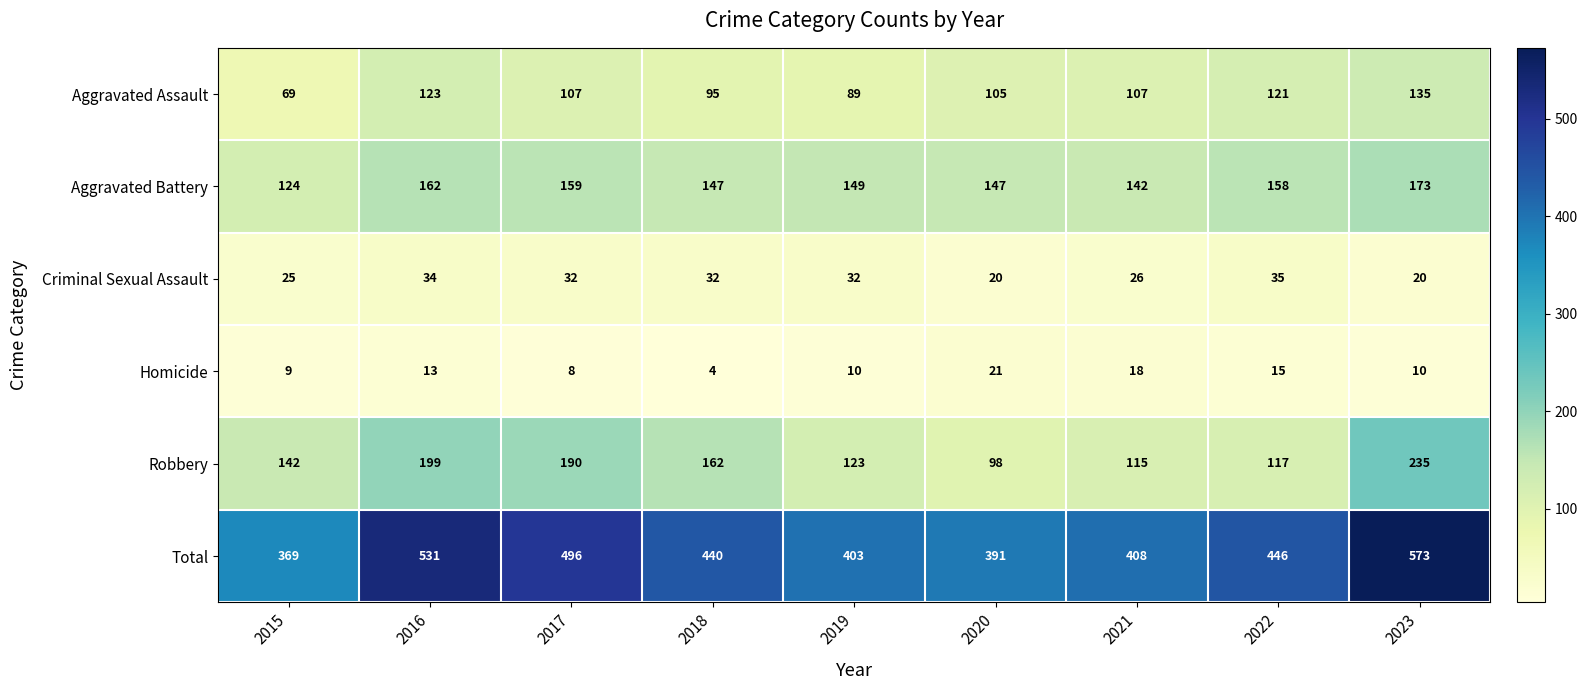

How many data points does each series have?

9